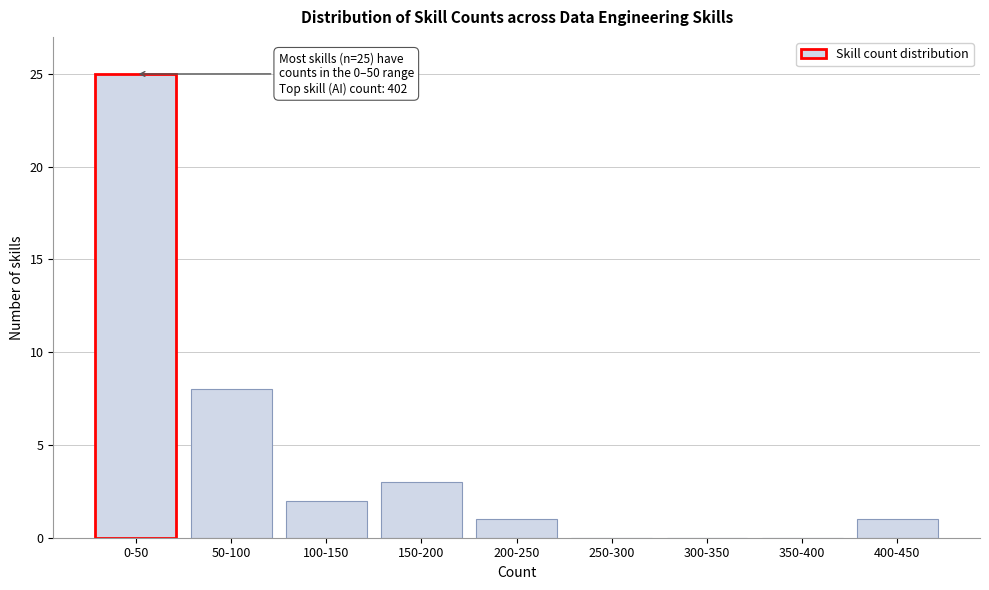

What is the maximum value shown in the chart?

25